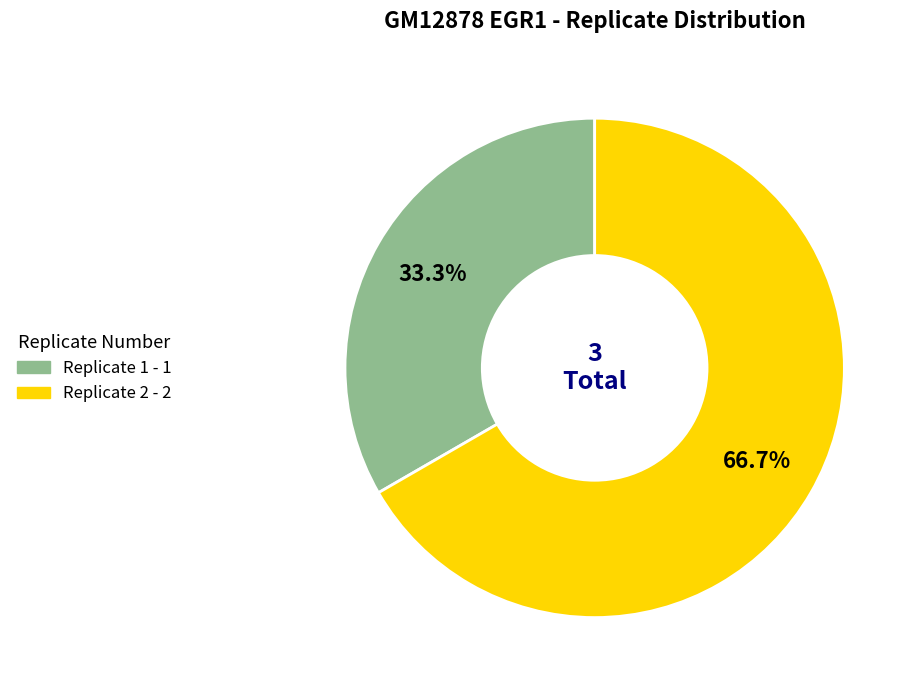

Which category has the smallest portion of the pie?

Replicate 1